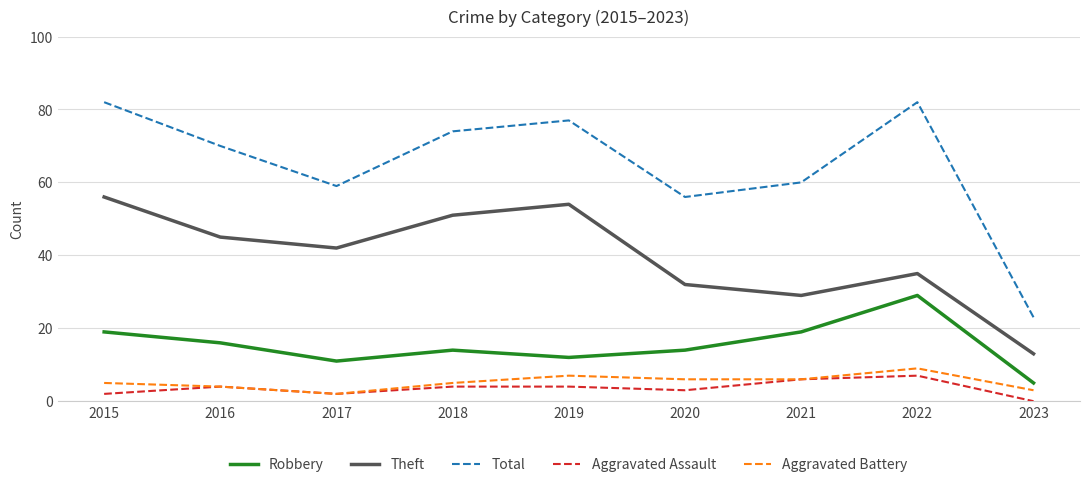

Which series has the largest range (max minus min)?

Total